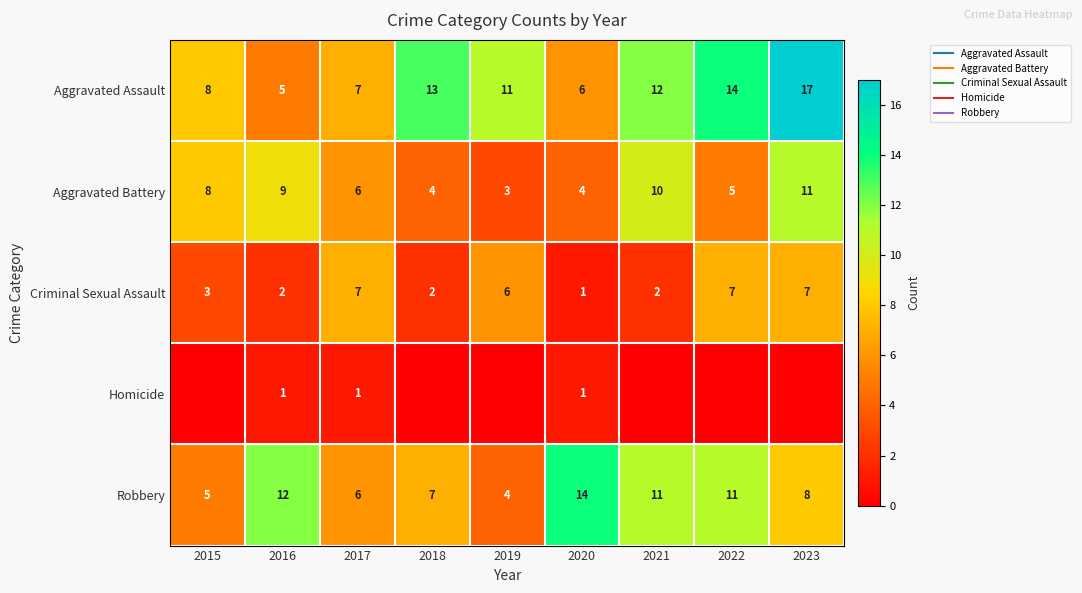

How many values in the Aggravated Assault series are below 11?

4